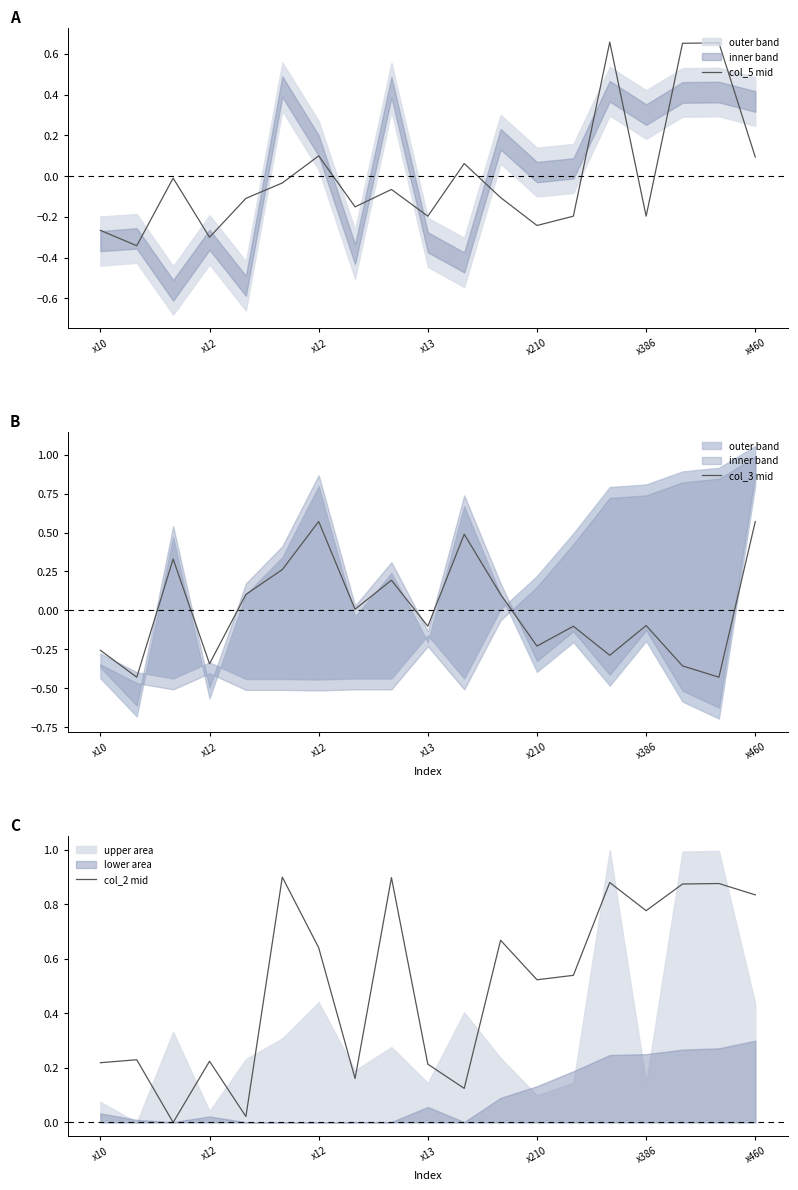

What is the label of the 15th point from the right?

x210